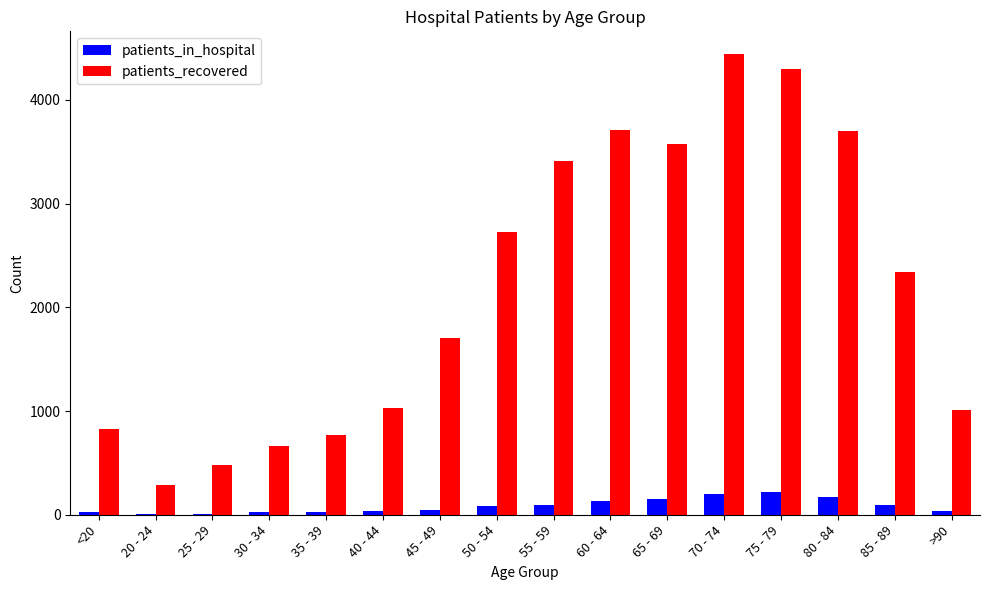

Which series changed the most between 70 - 74 and >90?

patients_recovered